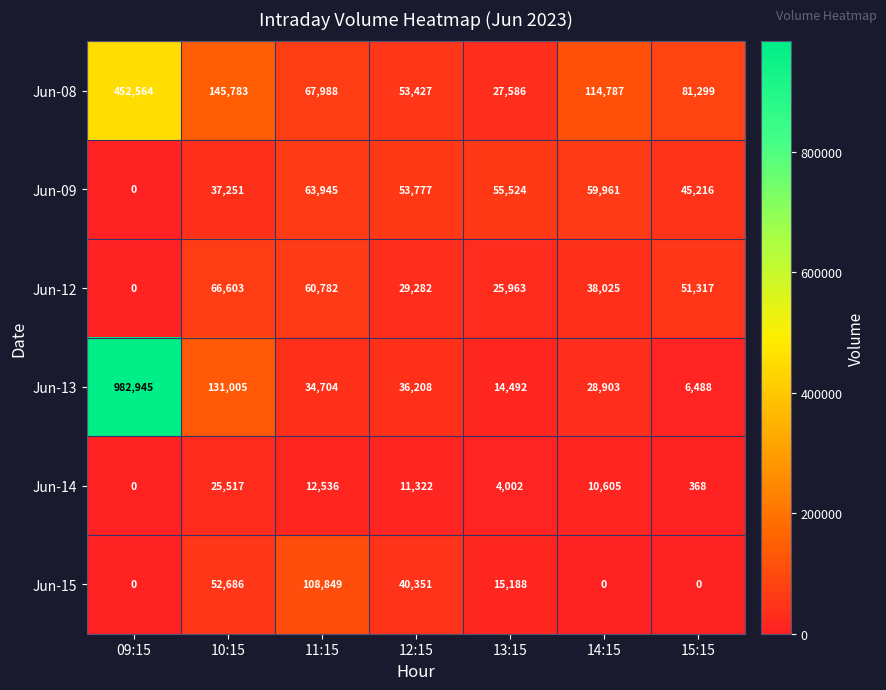

What is the sum of the Jun-13 values at 14:15 and 11:15?

63607